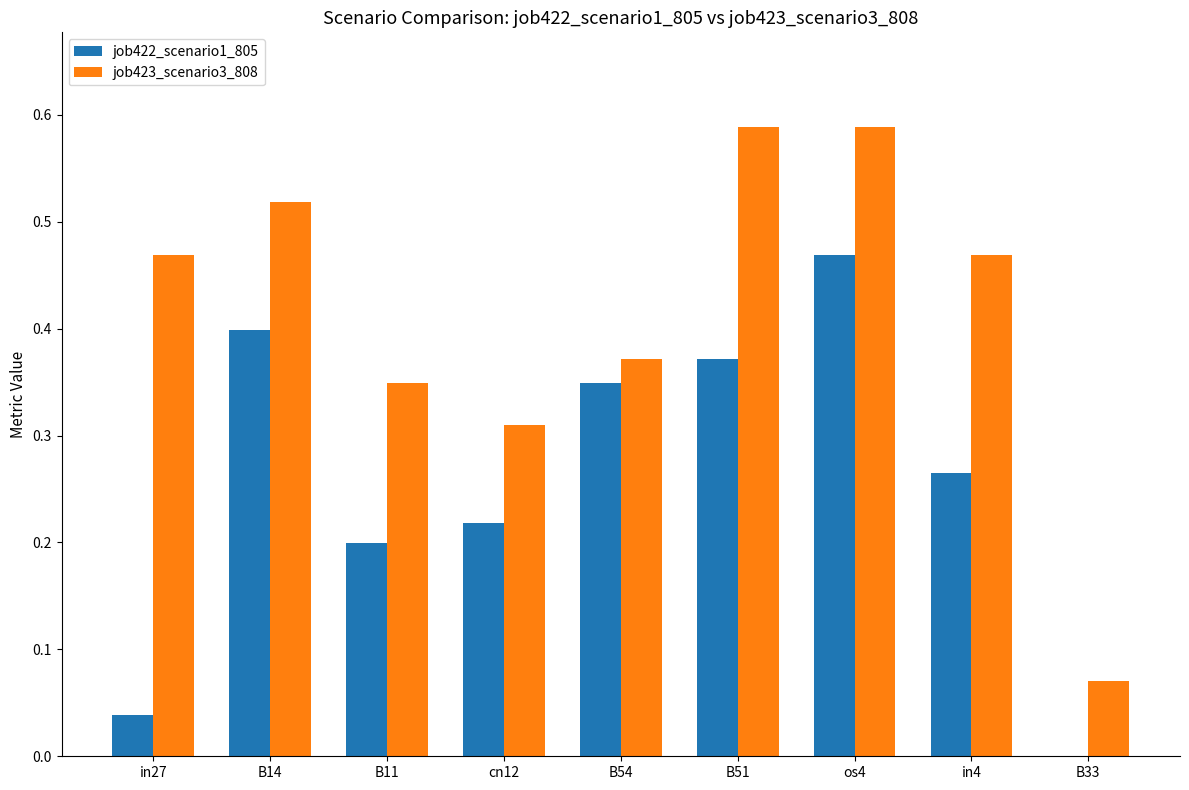

Between B54 and B33, which series saw the biggest shift?

job422_scenario1_805